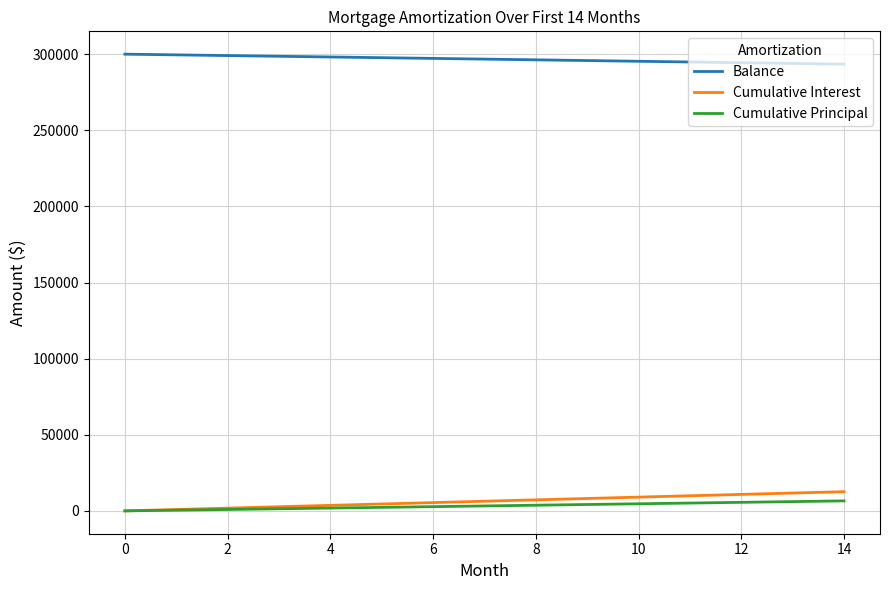

What is the maximum value shown in the chart?

300000.0